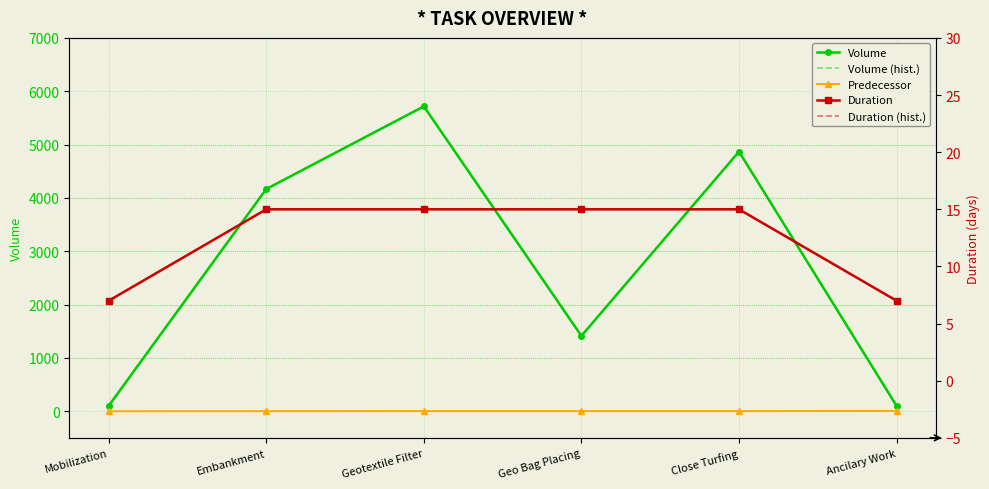

What are all the series names shown in the legend?

Volume, Volume (hist.), Predecessor, Duration, Duration (hist.)